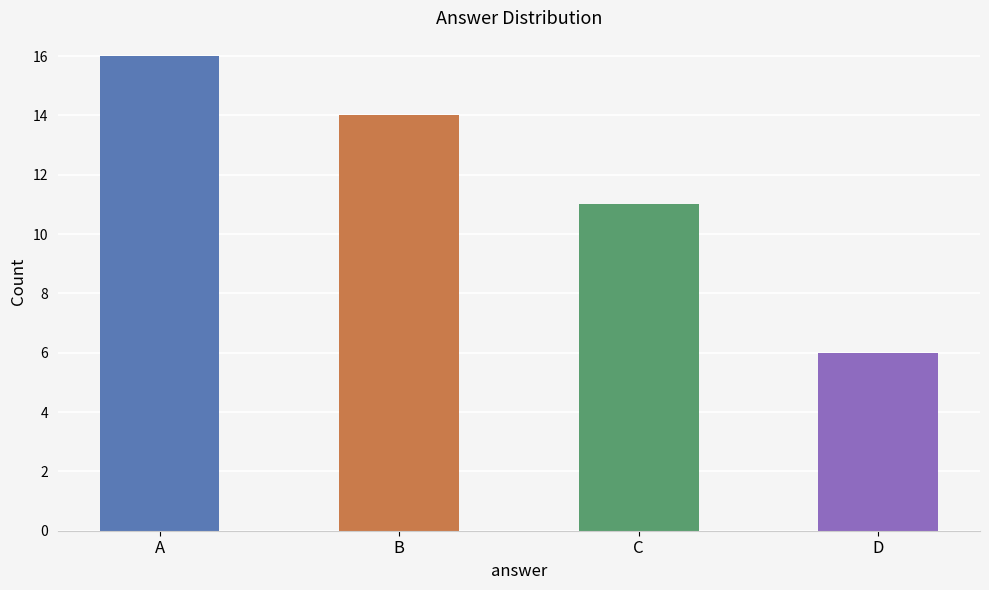

How many distinct data groups are displayed?

1